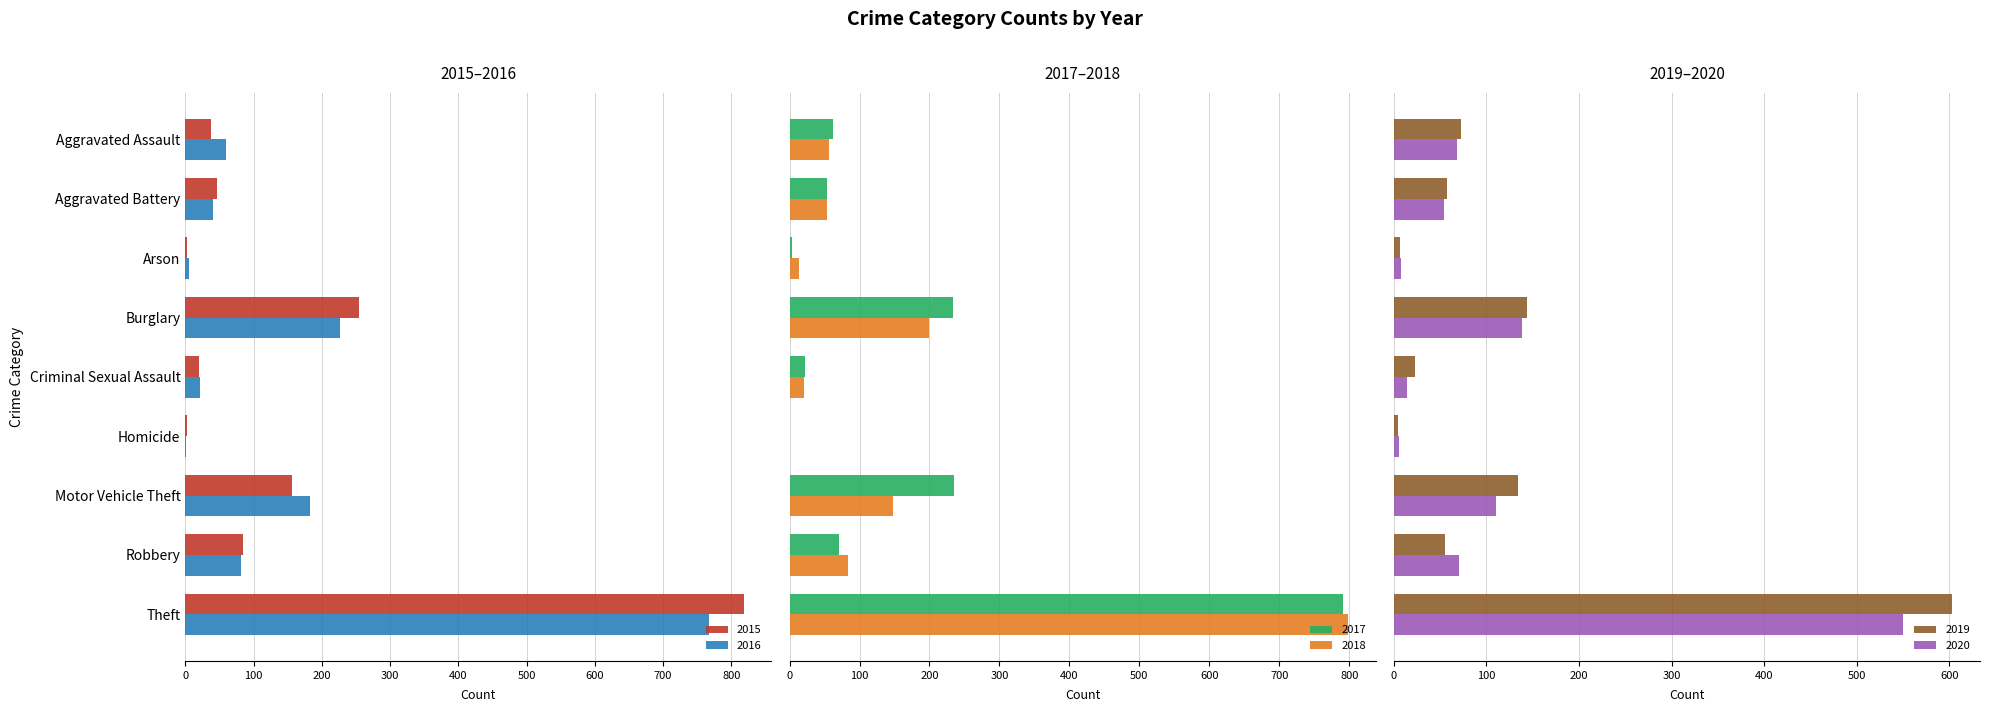

Reading left to right, what are all the values shown in this chart?

2015: 38	47	3	254	20	2	156	84	818
2016: 60	40	5	227	21	1	183	82	767
2017: 62	53	4	233	22	1	235	70	791
2018: 56	54	13	200	20	1	148	84	798
2019: 73	57	7	144	23	4	134	55	603
2020: 68	54	8	138	14	6	110	70	550